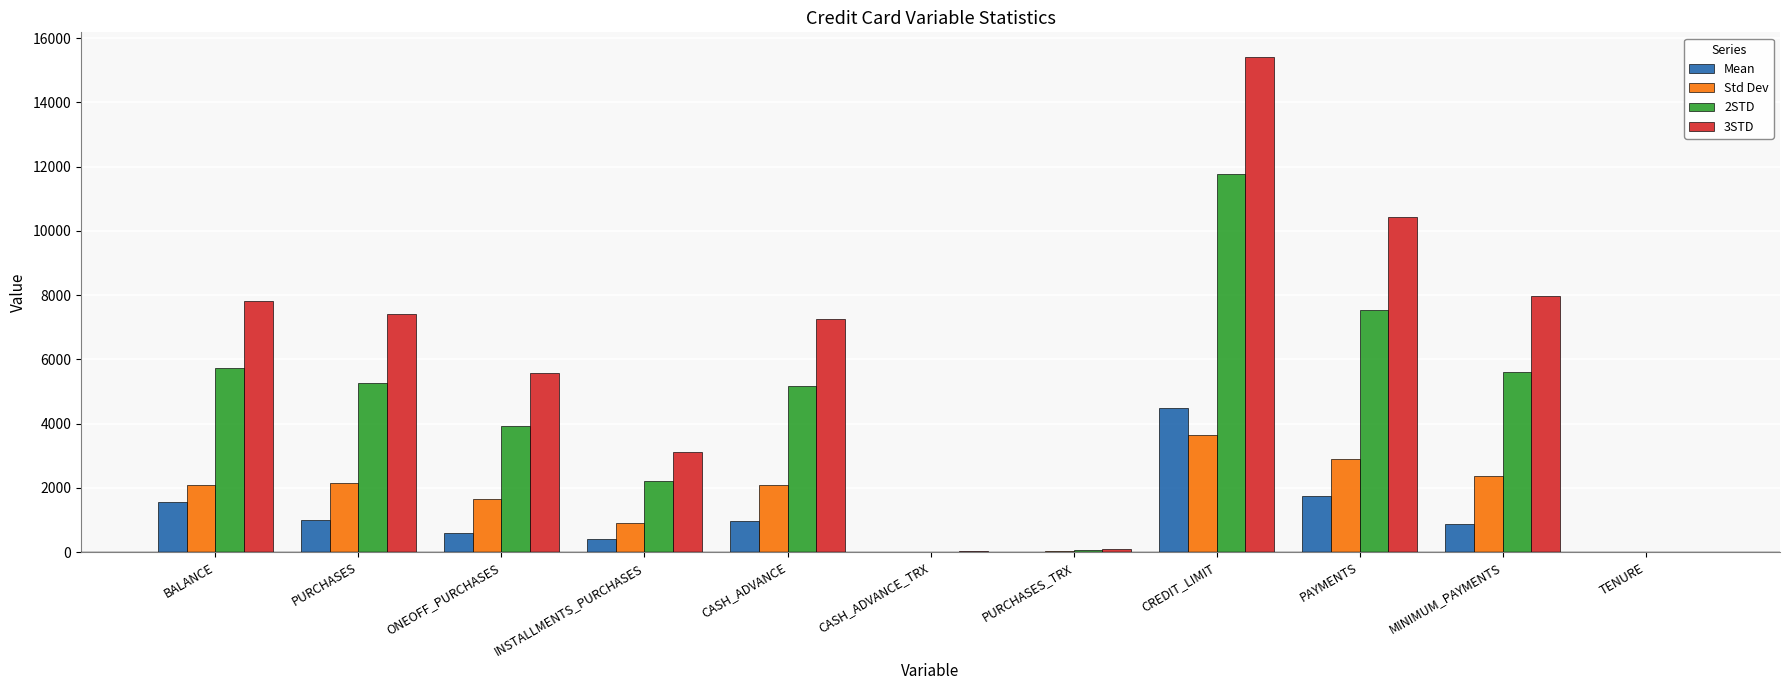

What is the total value across all series at PURCHASES_TRX?

193.3